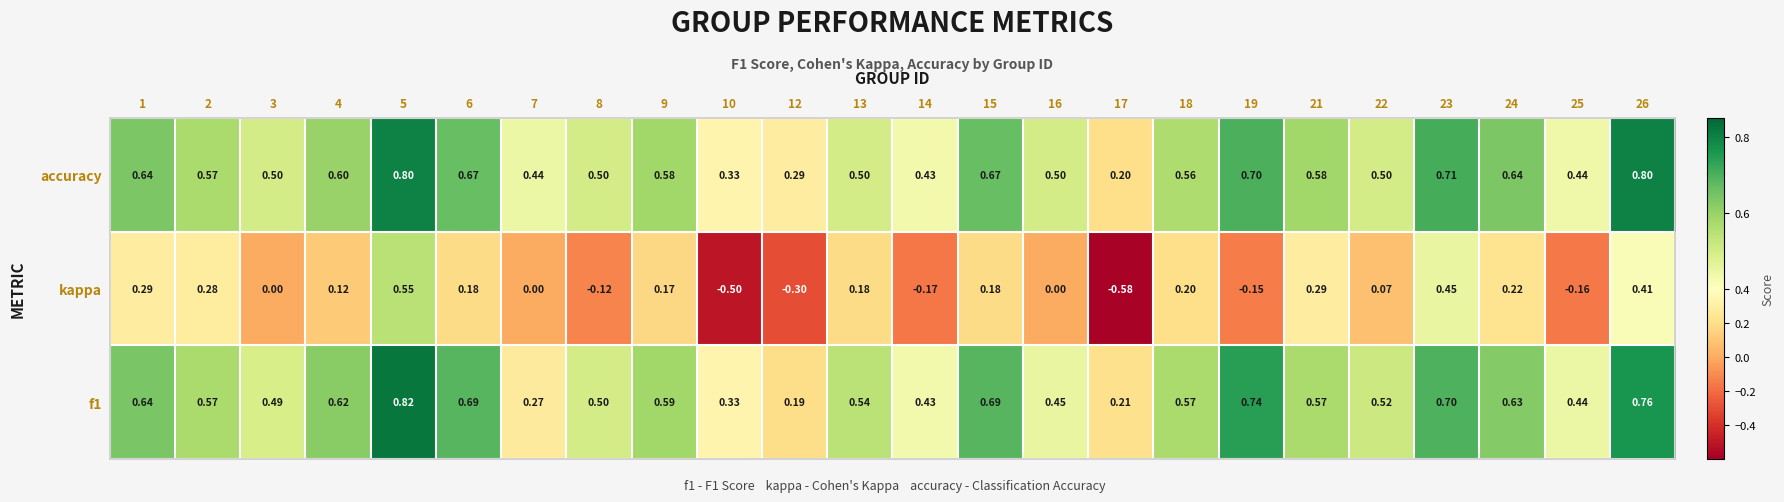

Which series has the largest total across all categories?

accuracy